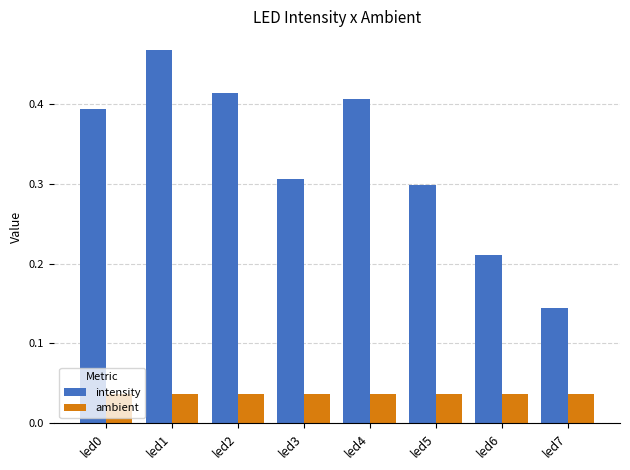

Between led4 and led5, which series saw the biggest shift?

intensity